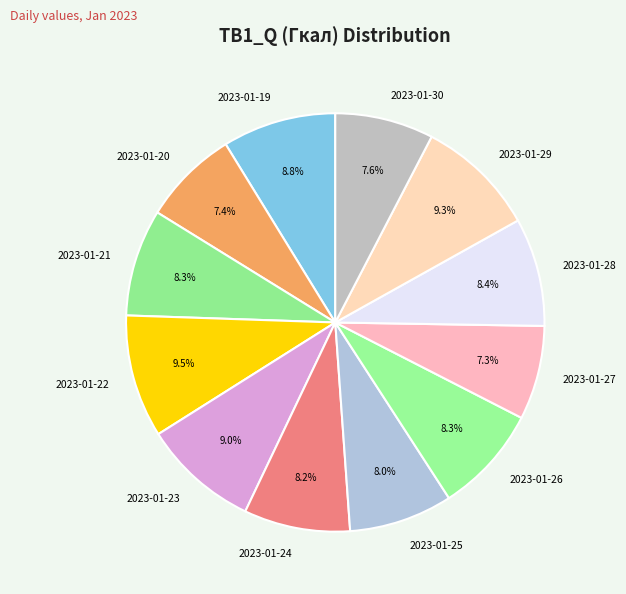

Does 2023-01-29 represent more than half of the total?

No